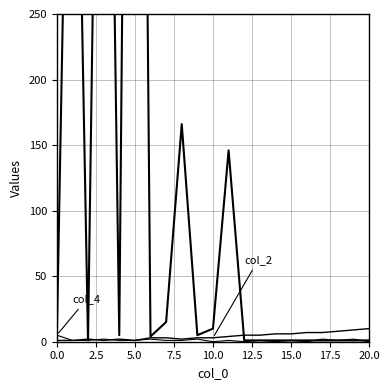

Between which two adjacent categories do col_3 and col_2 first intersect?

2.5 and 5.0